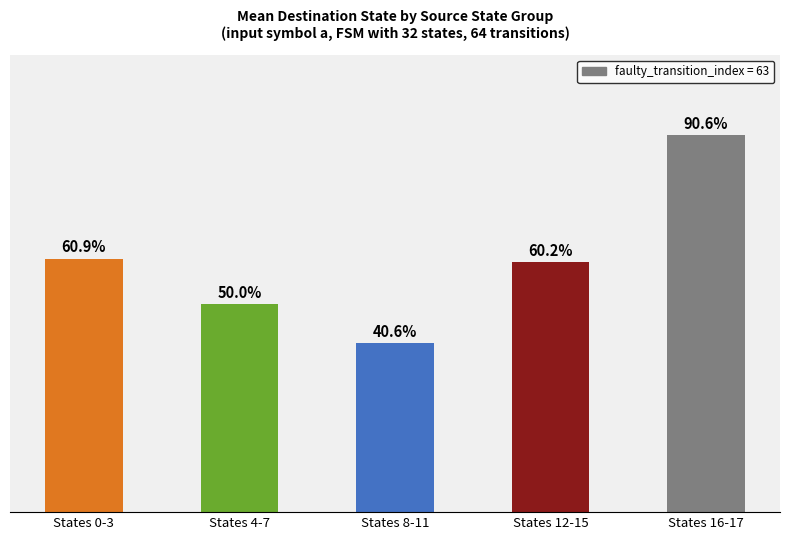

Does the chart contain any negative values?

No